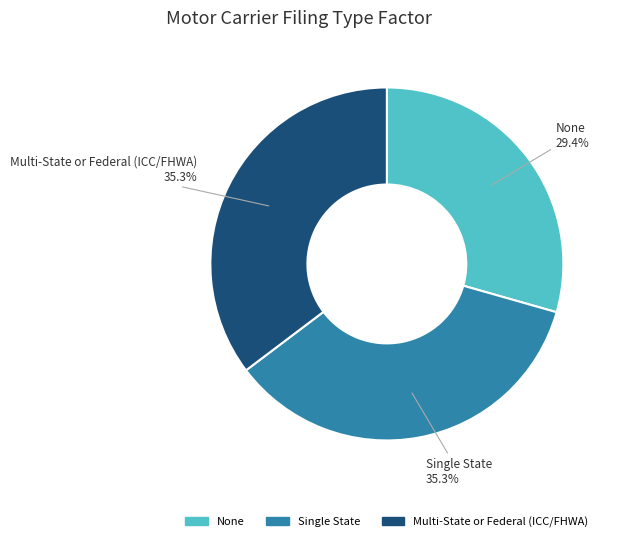

Count the number of slices in the pie.

3